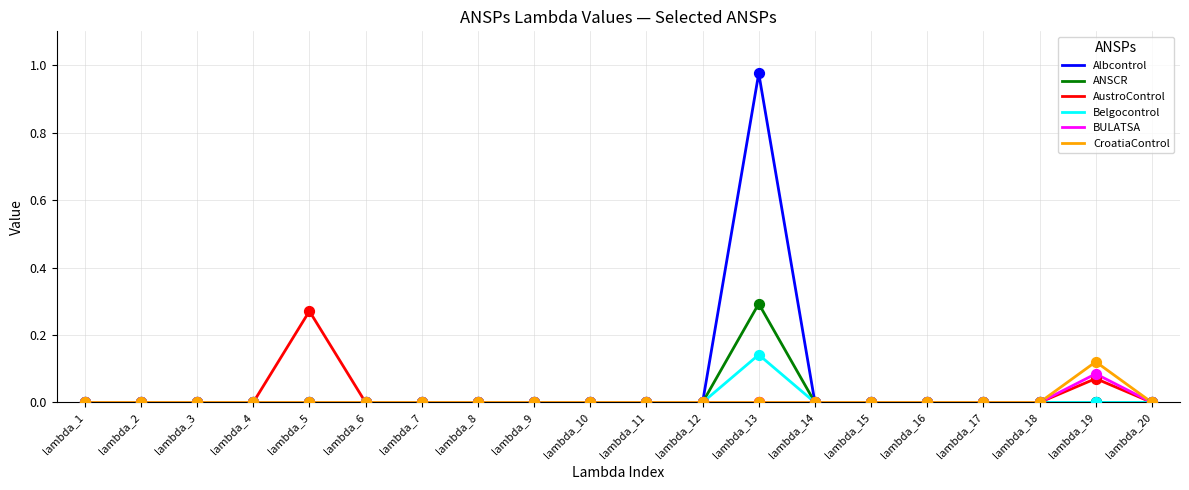

Which series has the widest spread of values?

Albcontrol